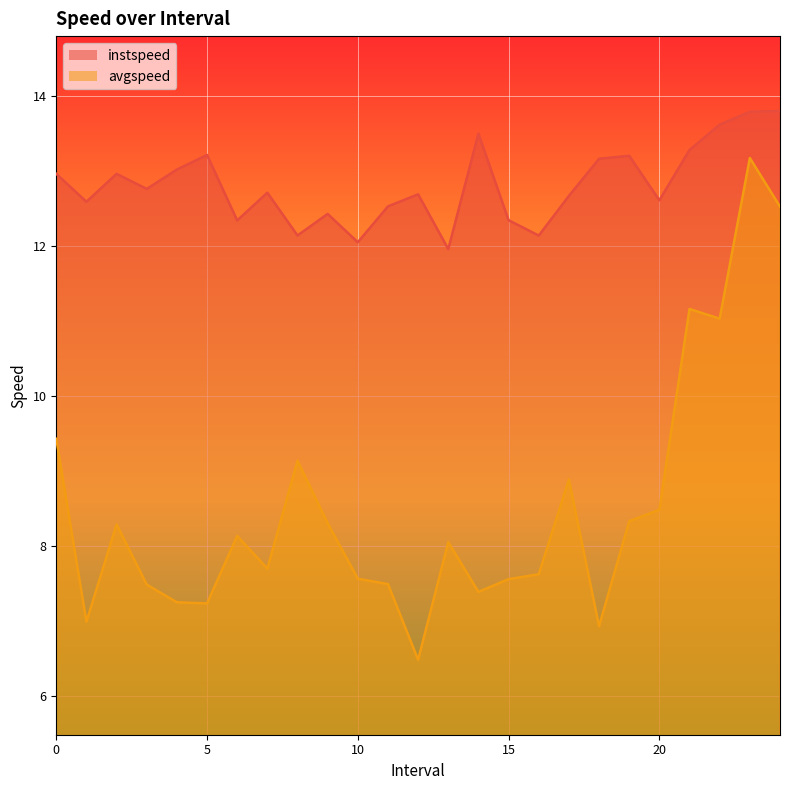

Reading right to left, what are all the values shown in this chart?

instspeed: 24.0=13.8	23.0=13.8	22.0=13.6	21.0=13.3	20.0=12.6	19.0=13.2	18.0=13.2	17.0=12.7	16.0=12.1	15.0=12.3	14.0=13.5	13.0=12.0	12.0=12.7	11.0=12.5	10.0=12.1	9.0=12.4	8.0=12.1	7.0=12.7	6.0=12.3	5.0=13.2	4.0=13.0	3.0=12.8	2.0=13.0	1.0=12.6	0.0=13.0
avgspeed: 24.0=12.5	23.0=13.2	22.0=11.0	21.0=11.2	20.0=8.5	19.0=8.3	18.0=6.9	17.0=8.9	16.0=7.6	15.0=7.6	14.0=7.4	13.0=8.0	12.0=6.5	11.0=7.5	10.0=7.6	9.0=8.3	8.0=9.1	7.0=7.7	6.0=8.1	5.0=7.2	4.0=7.2	3.0=7.5	2.0=8.3	1.0=7.0	0.0=9.4